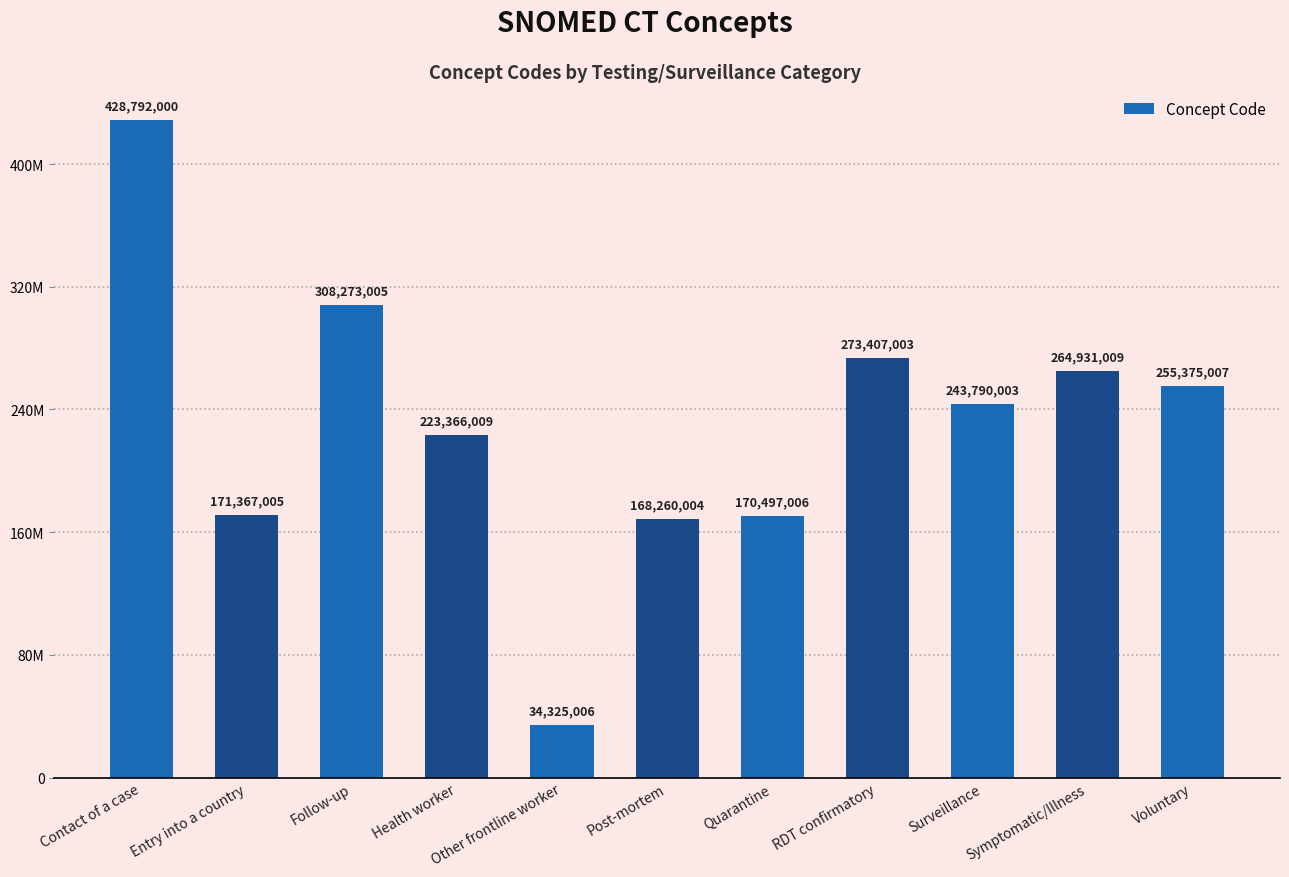

At which category does the chart reach its minimum across all series?

Other frontline worker